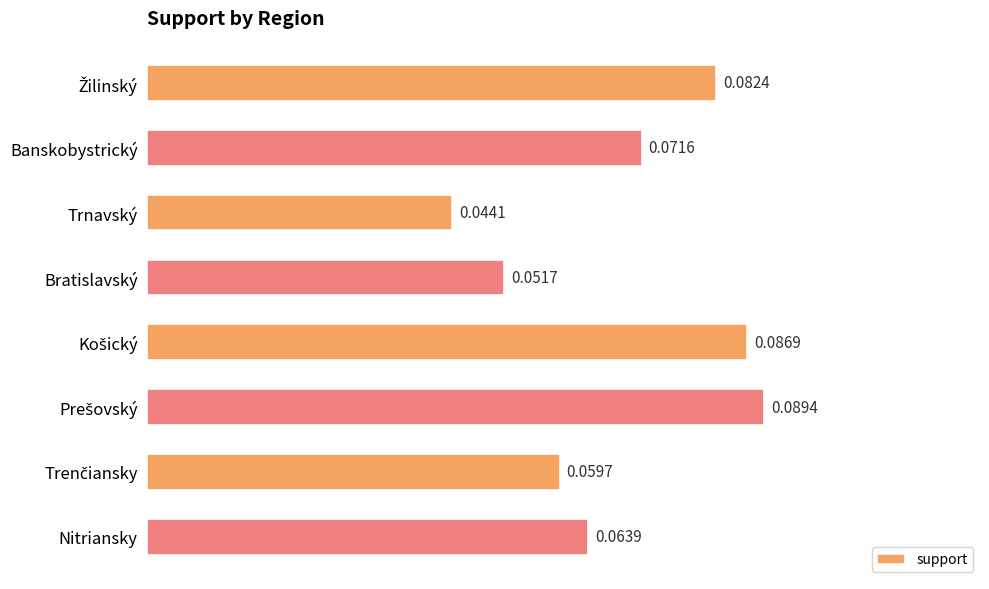

At which category does the chart reach its minimum across all series?

Trnavský